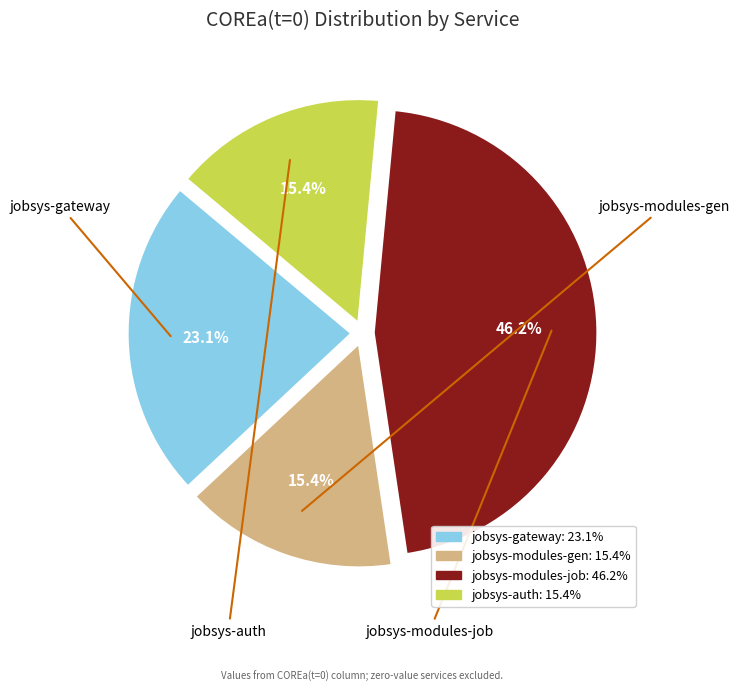

Which category has the biggest portion of the pie?

jobsys-modules-job